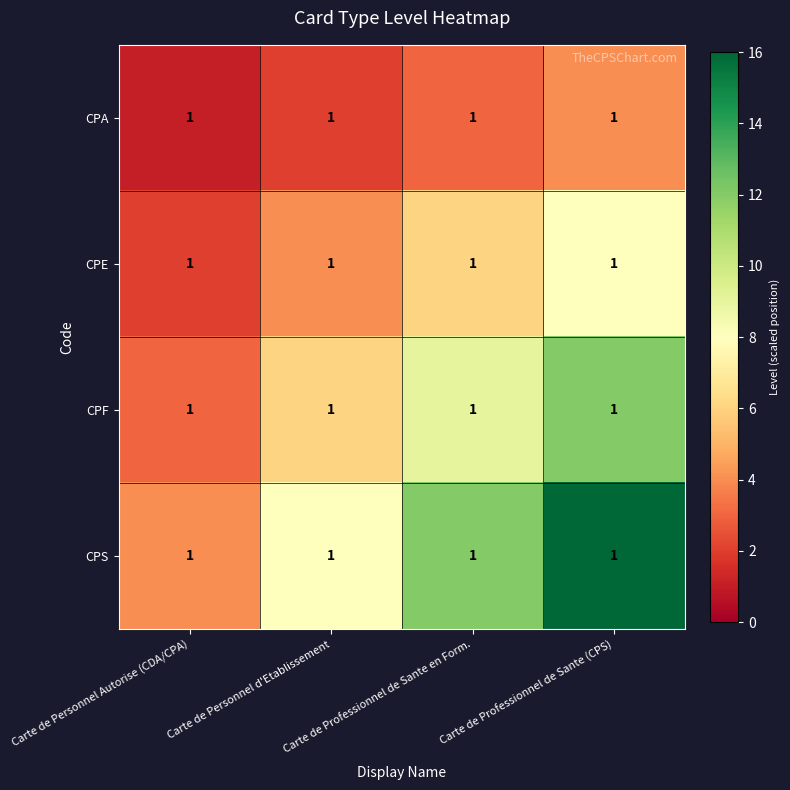

Rank the series by their average value, from highest to lowest.

CPS, CPF, CPE, CPA